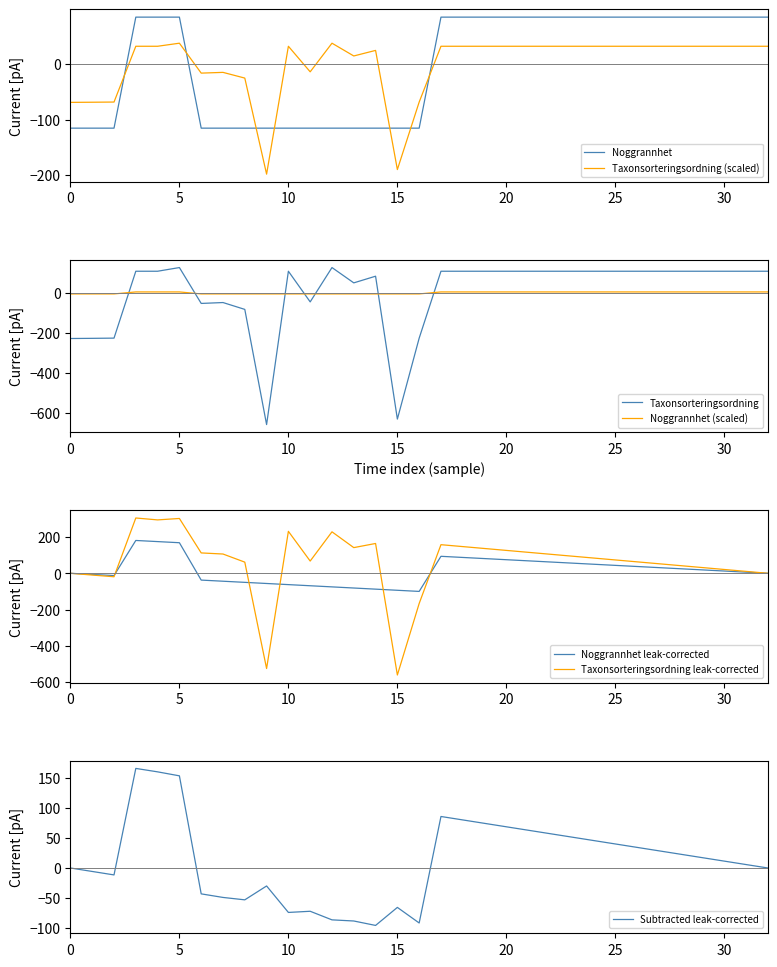

Which series ends up on top after the final intersection of Noggrannhet and Taxonsorteringsordning?

Taxonsorteringsordning